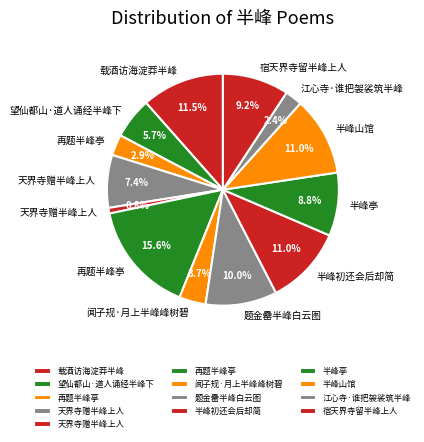

Rank the categories by value from highest to lowest.

再题半峰亭, 载酒访海淀莽半峰, 半峰山馆, 半峰初还会后却简, 题金罍半峰白云图, 宿天界寺留半峰上人, 半峰亭, 天界寺赠半峰上人, 望仙都山·道人诵经半峰下, 闻子规·月上半峰峰树碧, 再题半峰亭, 江心寺·谁把袈裟筑半峰, 天界寺赠半峰上人